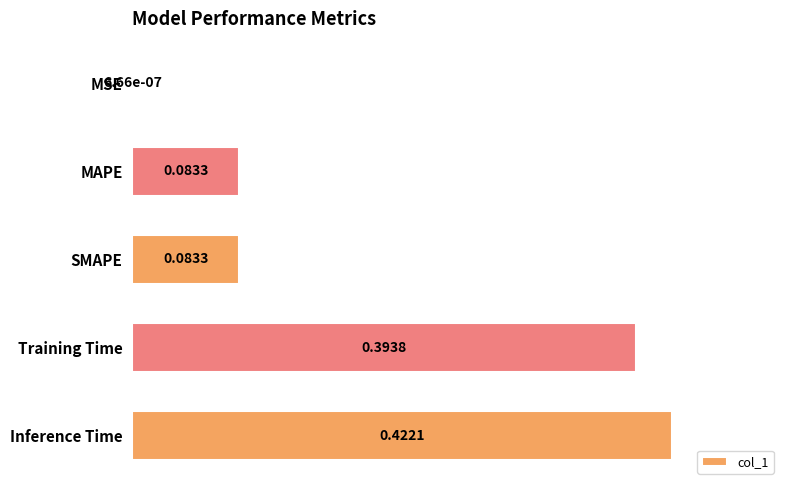

Which has a higher value, Training Time or SMAPE?

Training Time